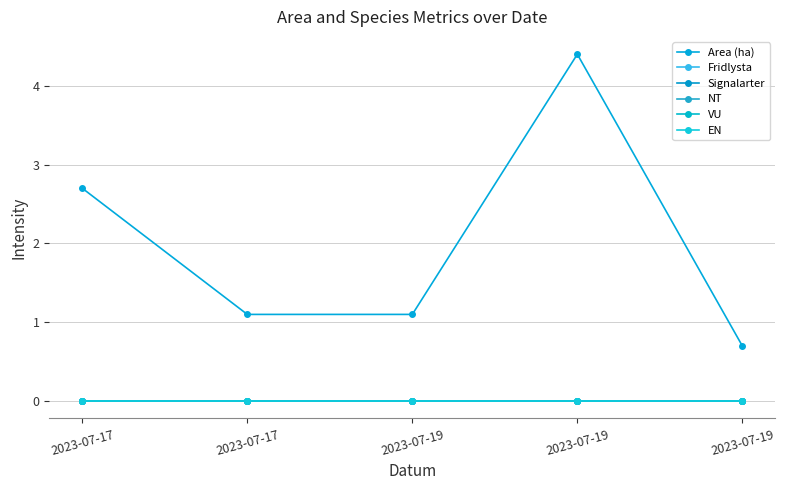

Is the value of VU at 2023-07-19 greater than the value of EN at 2023-07-19?

No